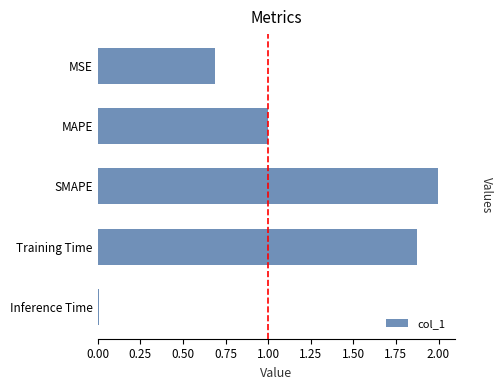

Between Inference Time and SMAPE, which is larger?

SMAPE